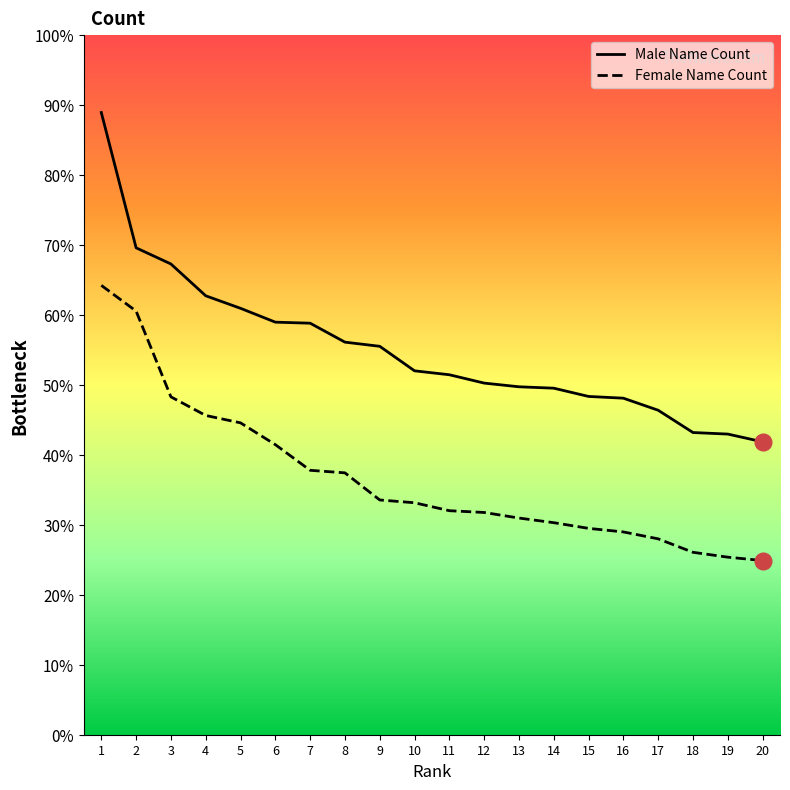

Does the chart have visible grid lines?

No